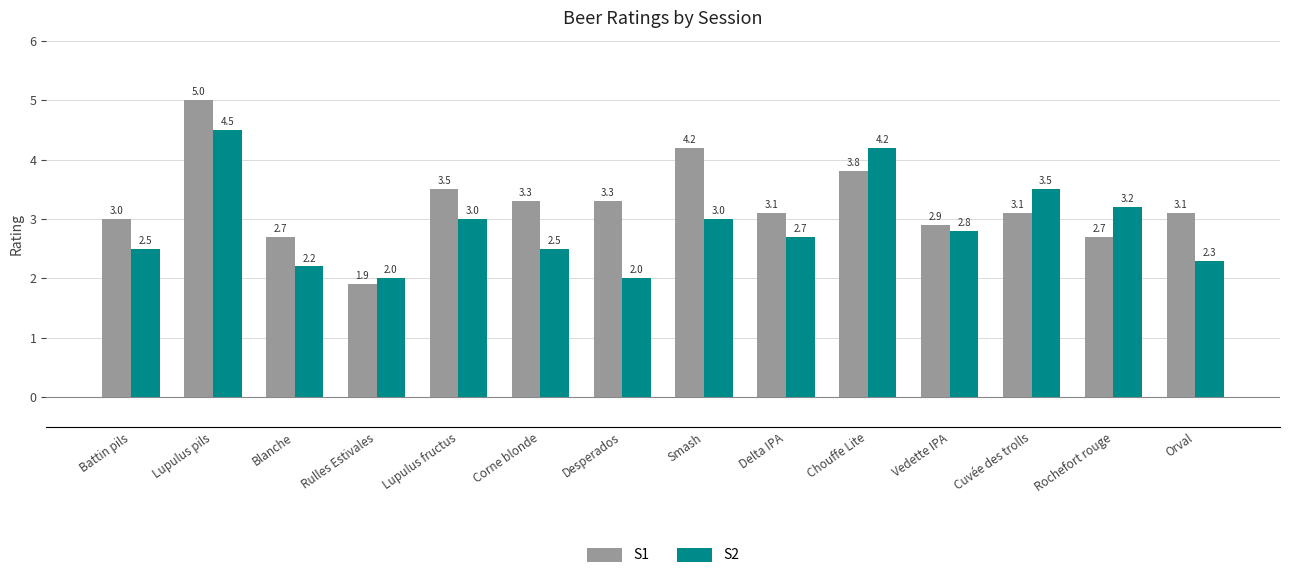

Which series has the widest spread of values?

S1